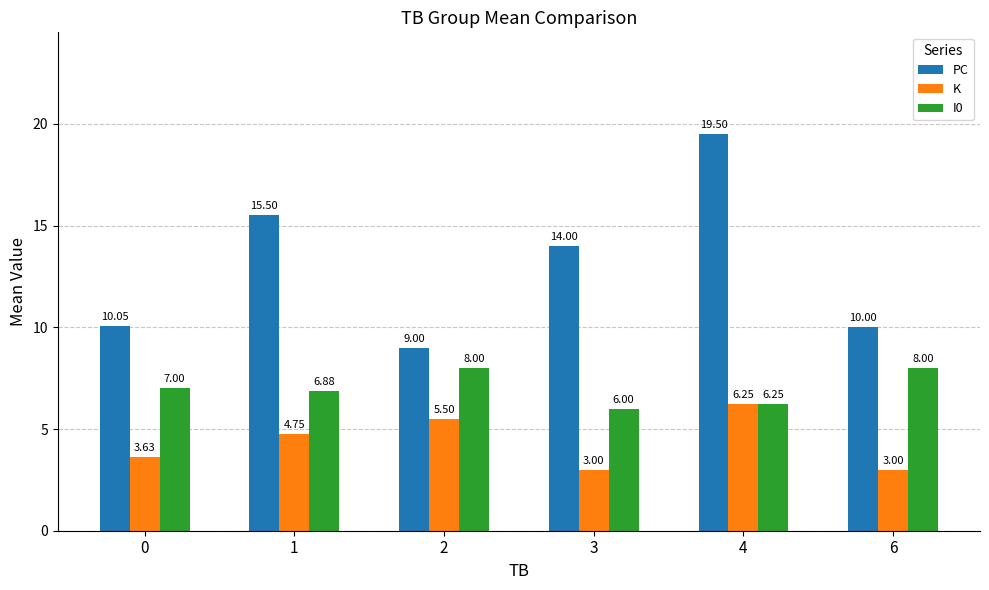

What is the difference between the highest and lowest values at 2?

3.5